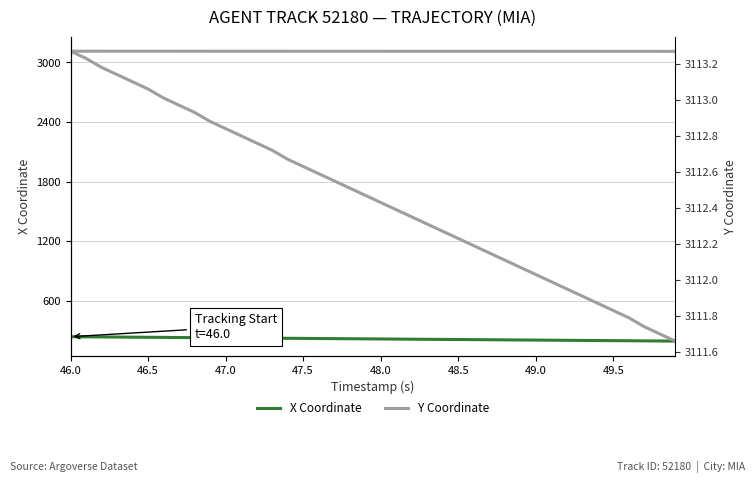

Where does the Y Coordinate series first go above 3112?

46.0